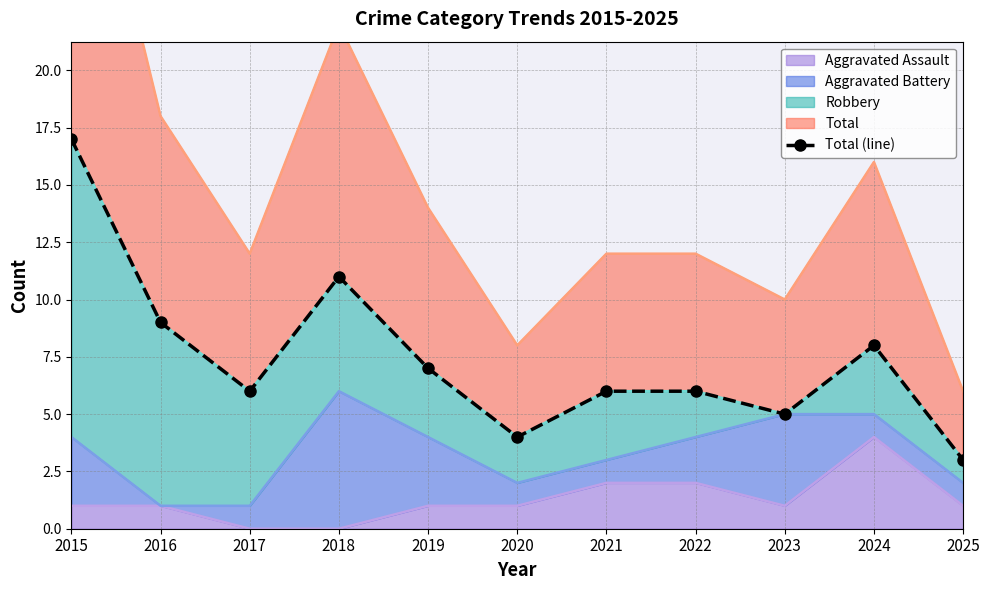

How many interior local valleys (lower than both neighbors) does the data have?

3